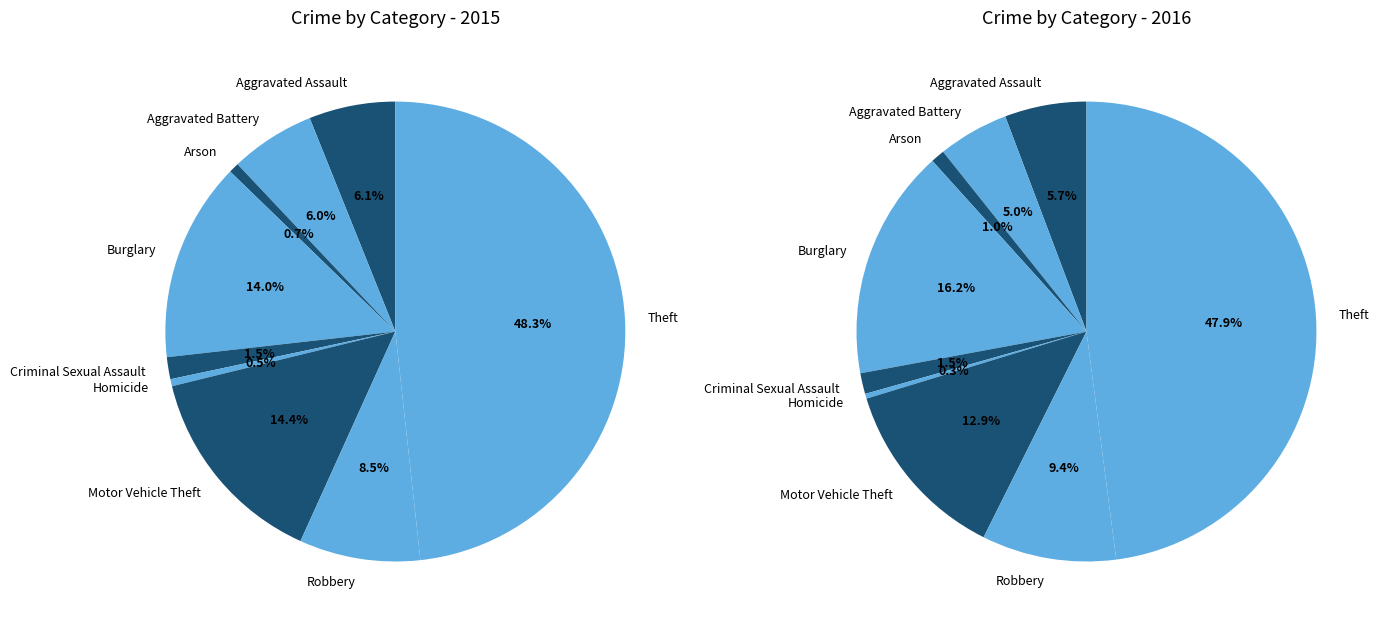

Does Homicide represent more than half of the total?

No